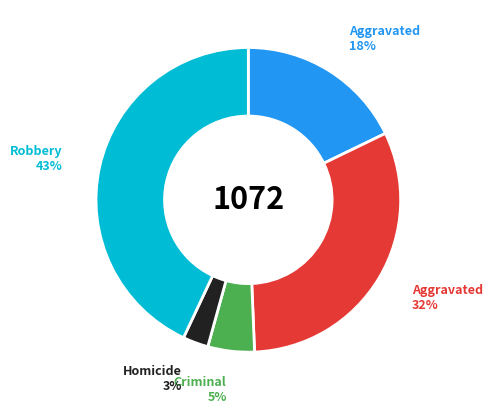

To the nearest percent, what is the difference between the largest and smallest slice percentages?

40%